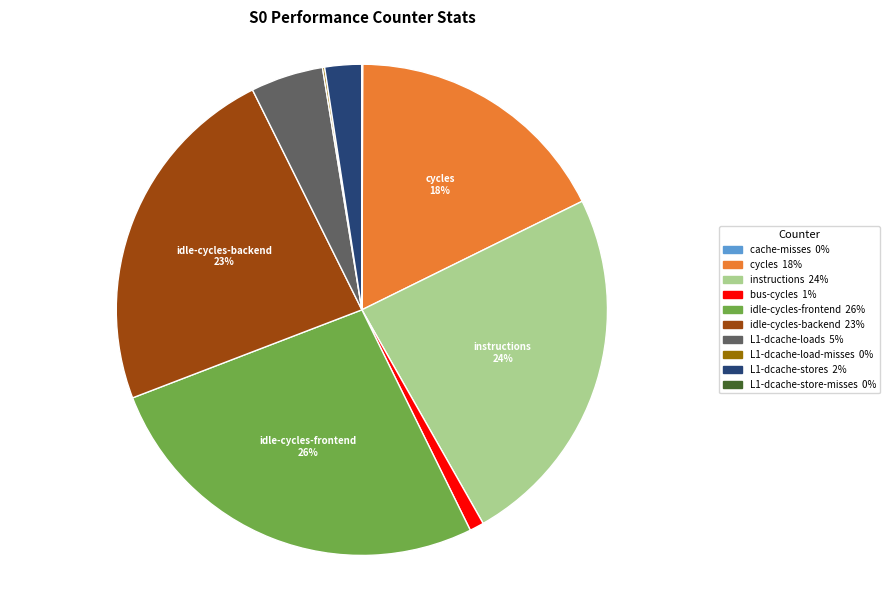

To the nearest percent, what is the average slice percentage?

10%